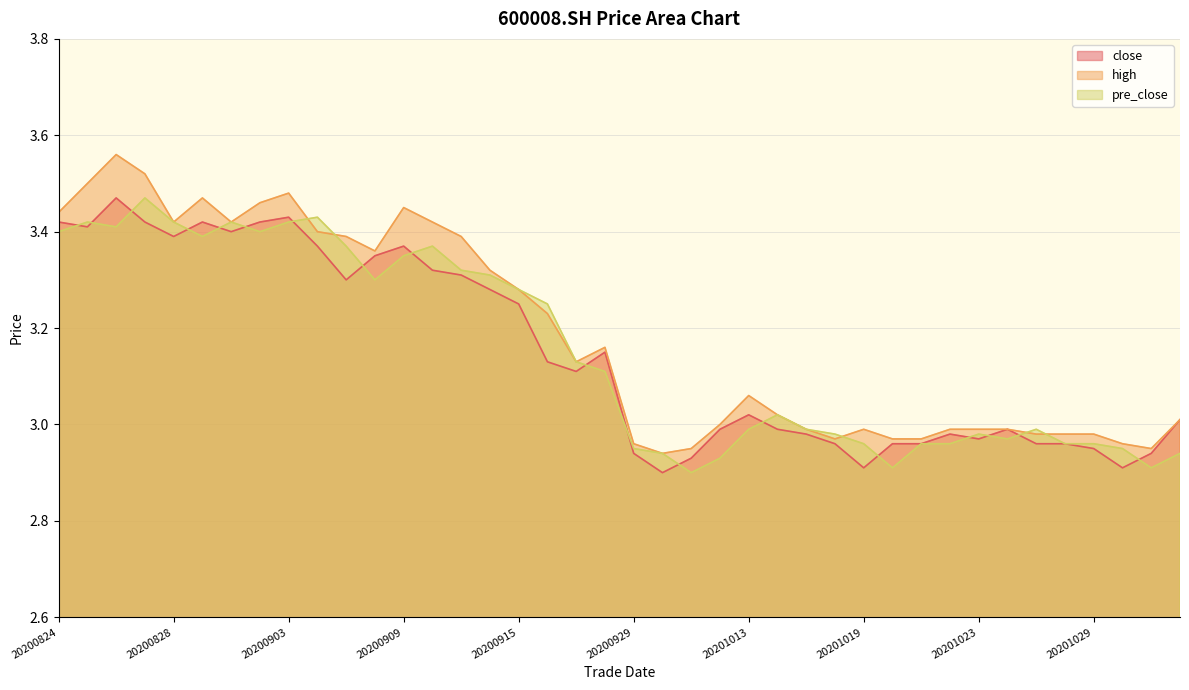

Rank the series by their maximum value, from lowest to highest.

close, pre_close, high